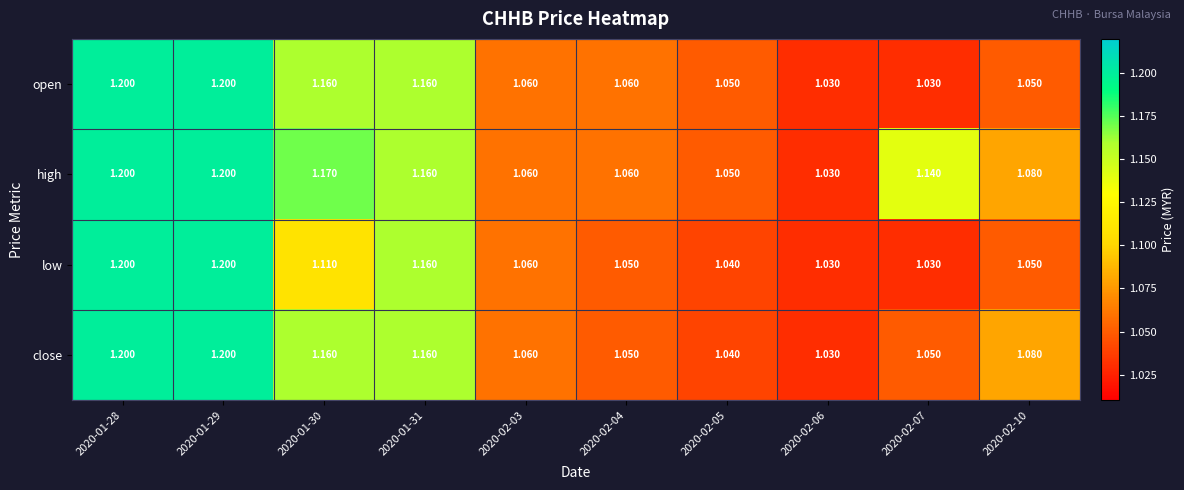

Is the value of close at 2020-01-29 greater than the value of open at 2020-01-31?

Yes